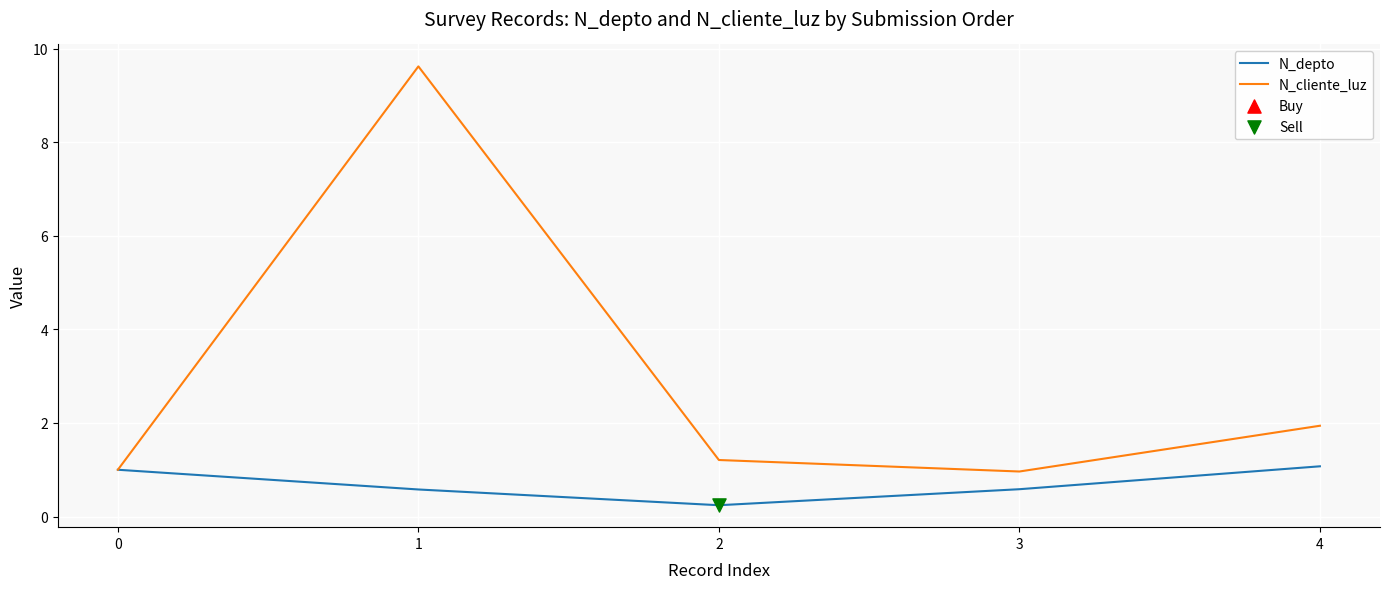

What is the difference between the highest and lowest values at 4?

0.9